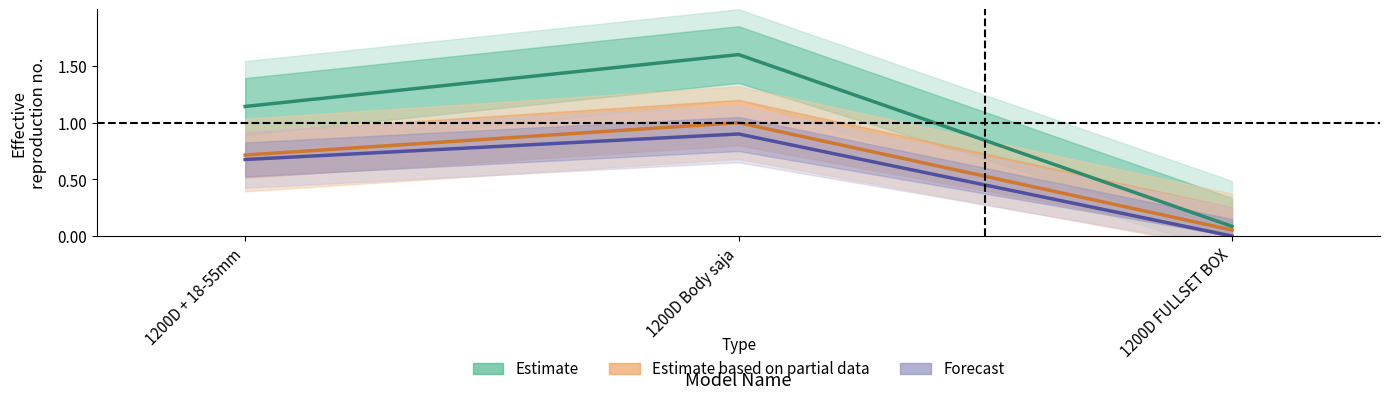

Reading left to right, transcribe all the data shown in this chart.

Estimate: 1200D + 18-55mm=1.1	1200D Body saja=1.6	1200D FULLSET BOX=0.1
Estimate based on partial data: 1200D + 18-55mm=0.7	1200D Body saja=1.0	1200D FULLSET BOX=0.1
Forecast: 1200D + 18-55mm=0.7	1200D Body saja=0.9	1200D FULLSET BOX=0.0